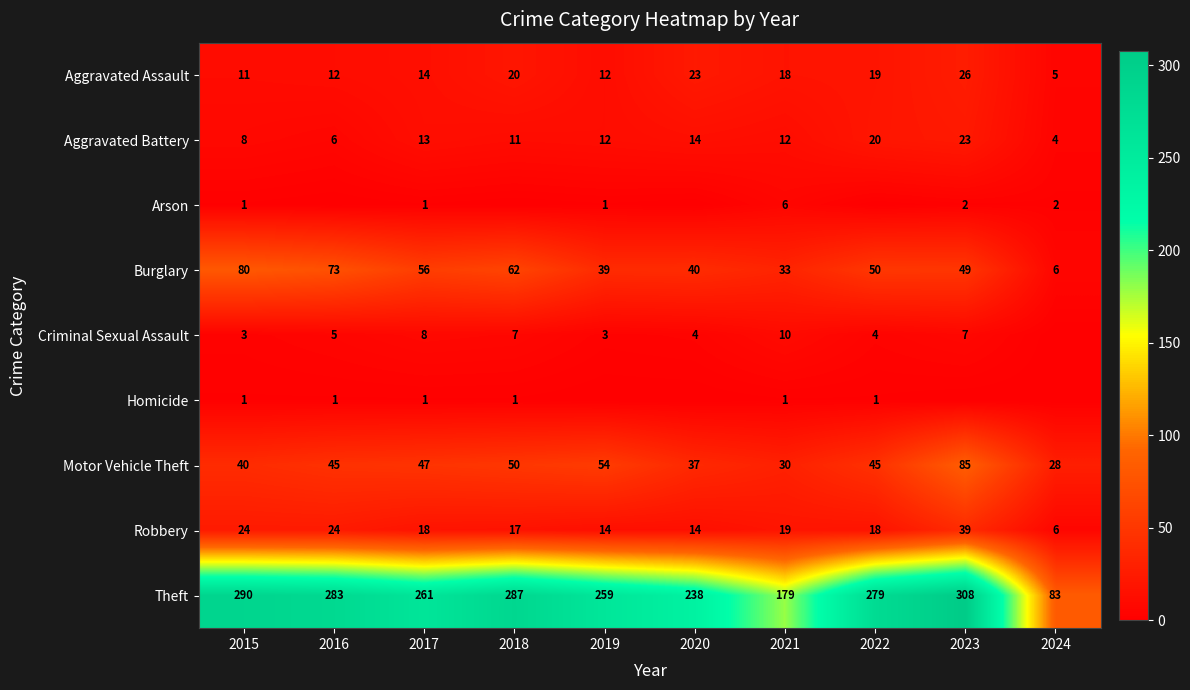

The value of Arson at 2015 is 1. True or false?

True